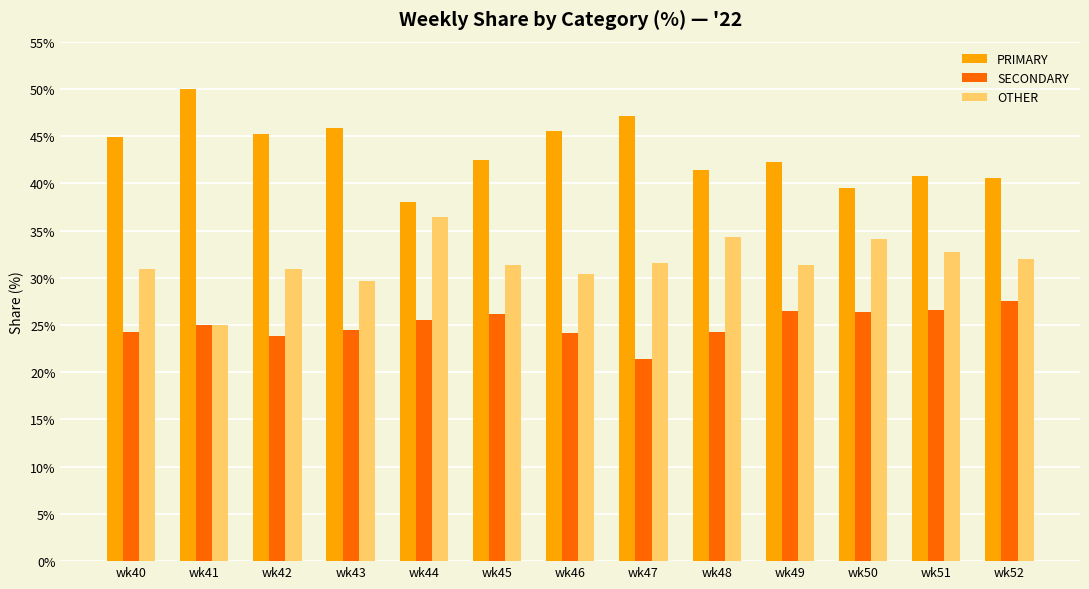

Which category has the lowest value in the SECONDARY series?

wk47